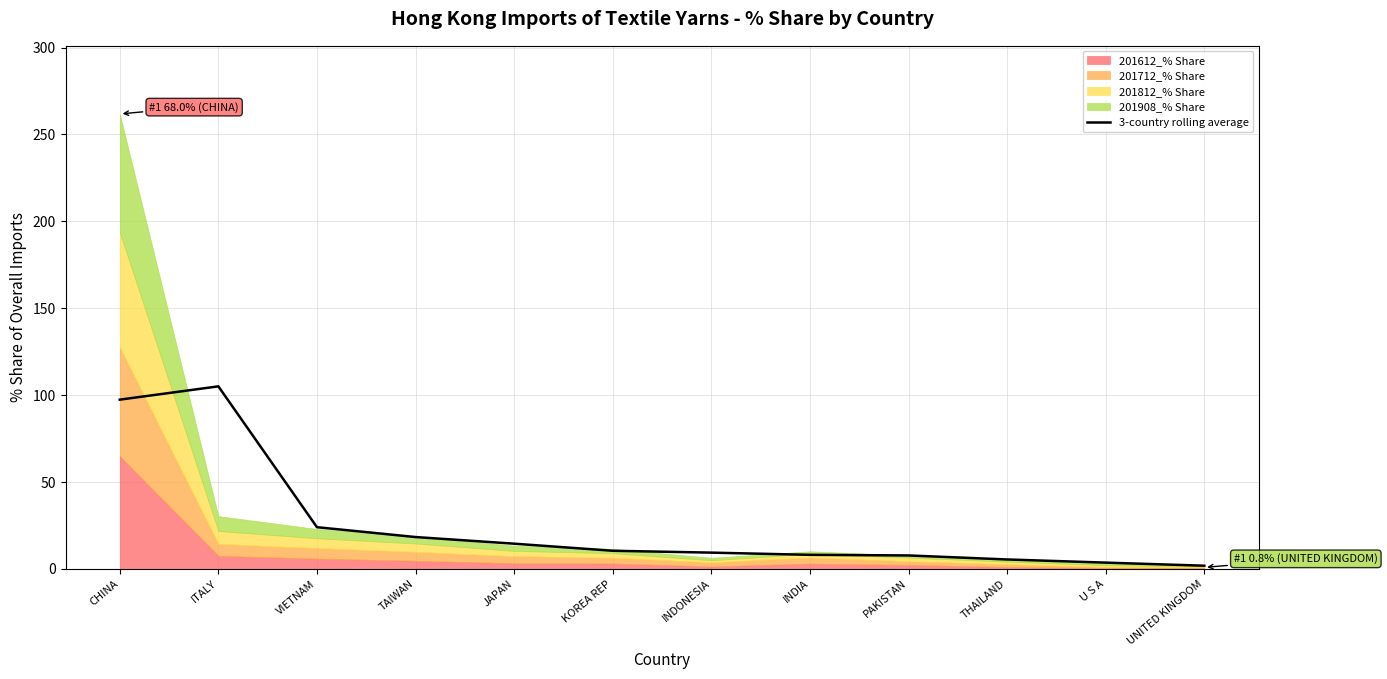

What is the difference between the second highest and second lowest values?

93.8